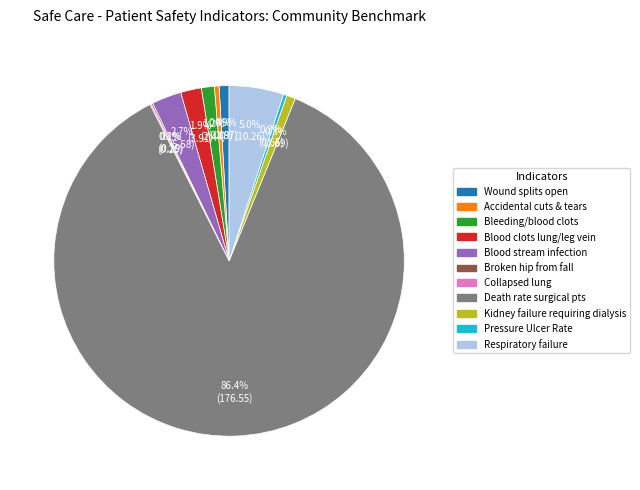

Is there any slice that represents more than half of the pie?

Yes